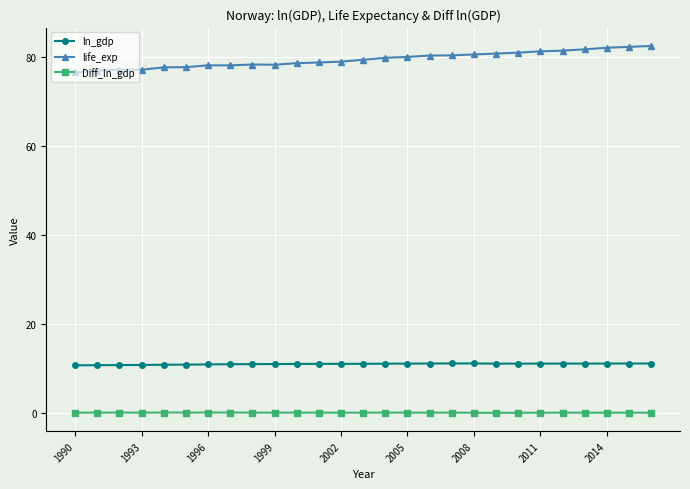

True or false: life_exp and ln_gdp cross at least once.

False